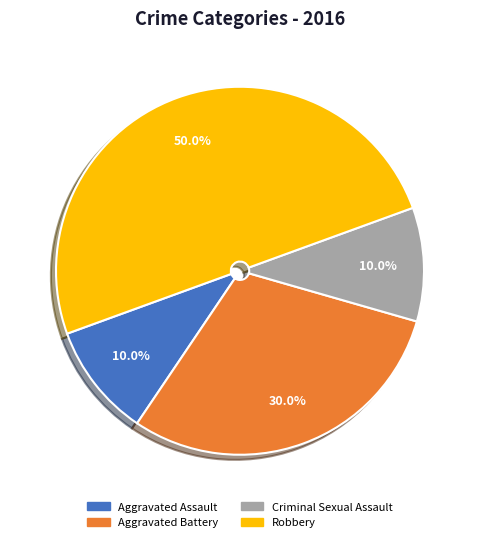

To the nearest percent, what percentage of the pie is Aggravated Battery?

30%